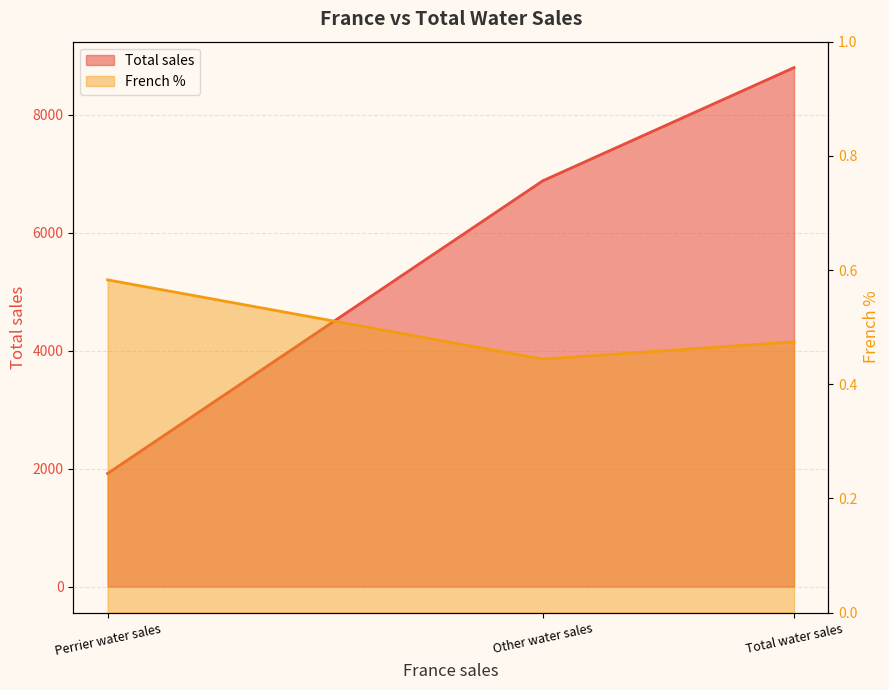

Is it true that French % equals 0.4 at Other water sales?

True